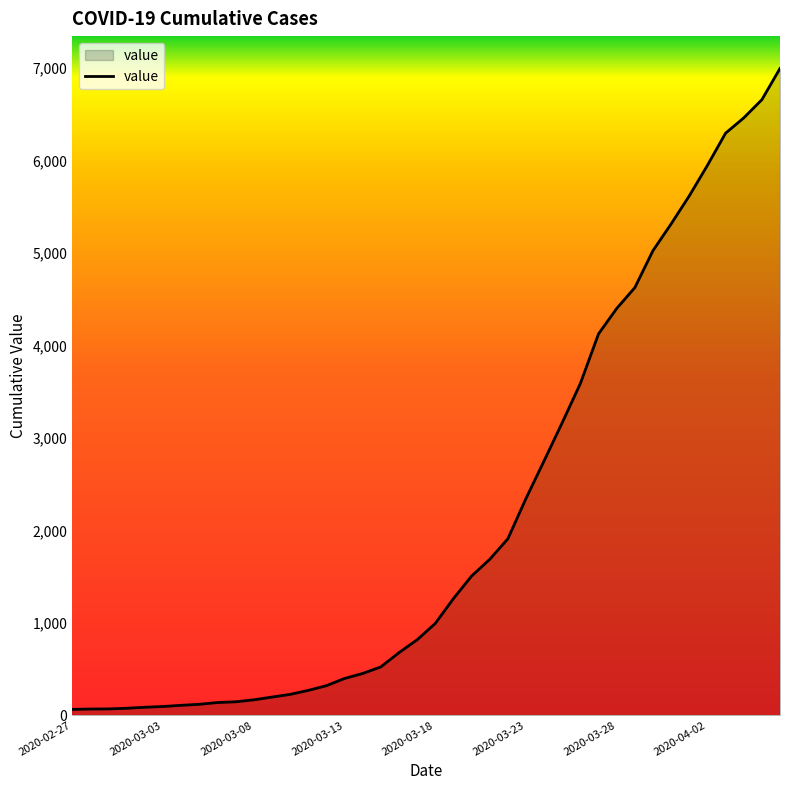

What is the difference between the maximum and minimum values?

6931